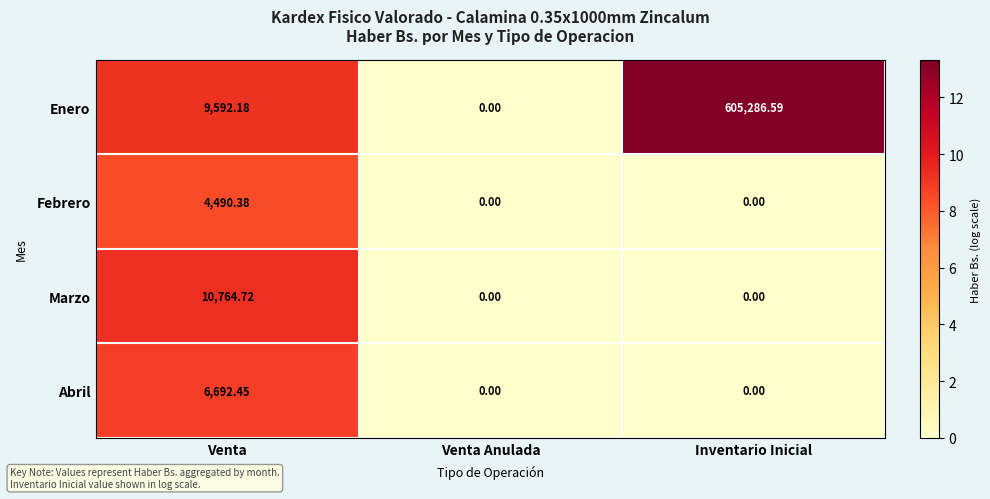

Between Venta and Venta Anulada, which series saw the biggest shift?

Marzo